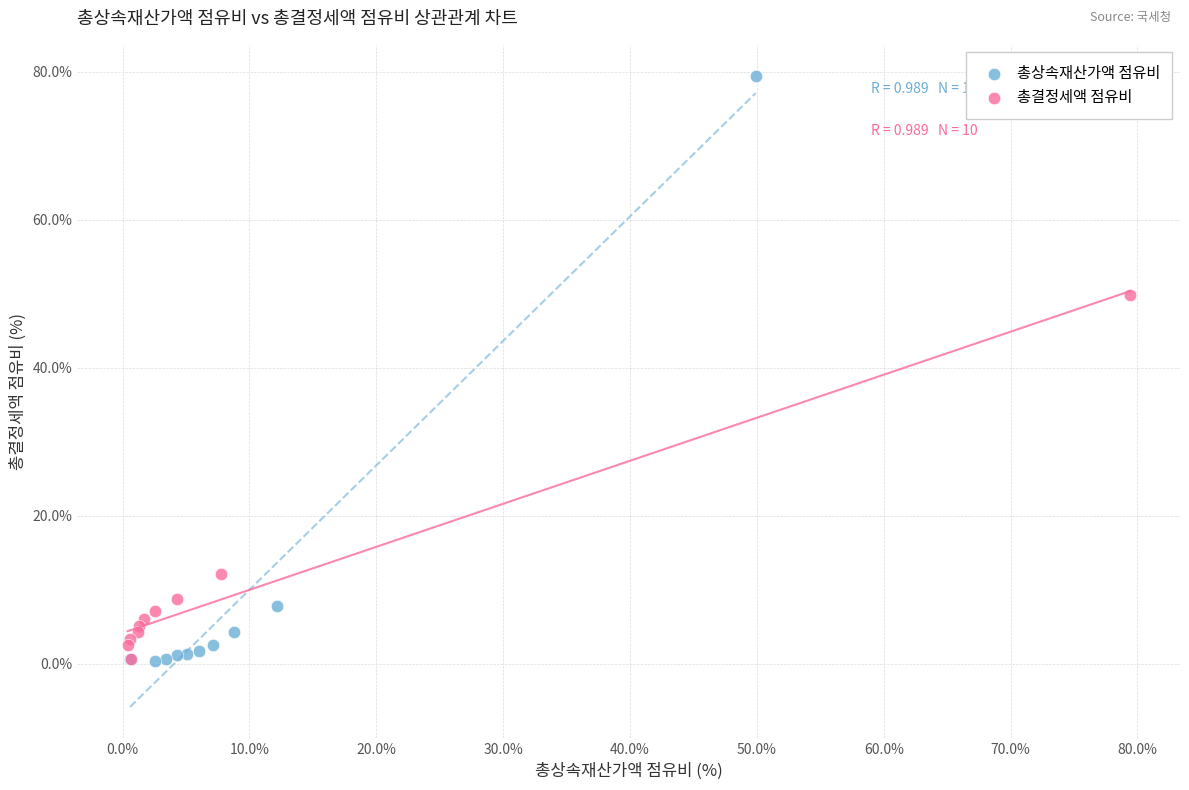

Which series contains the highest Y value?

총상속재산가액 점유비